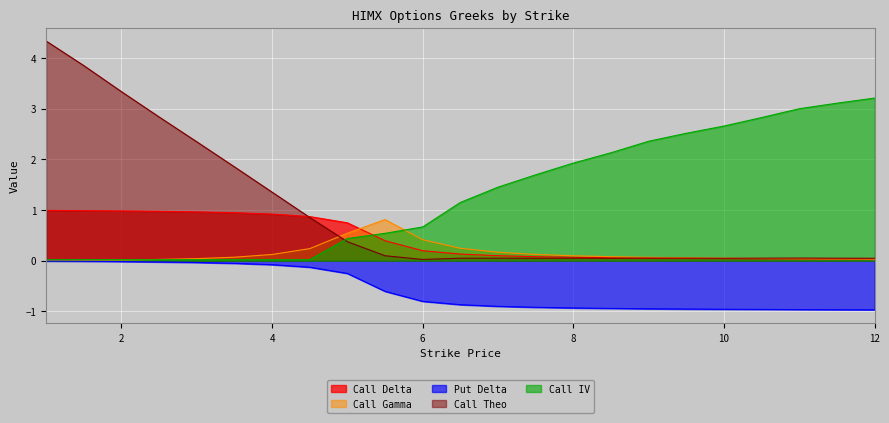

Which has a higher value, 3.0 or 1.0?

1.0